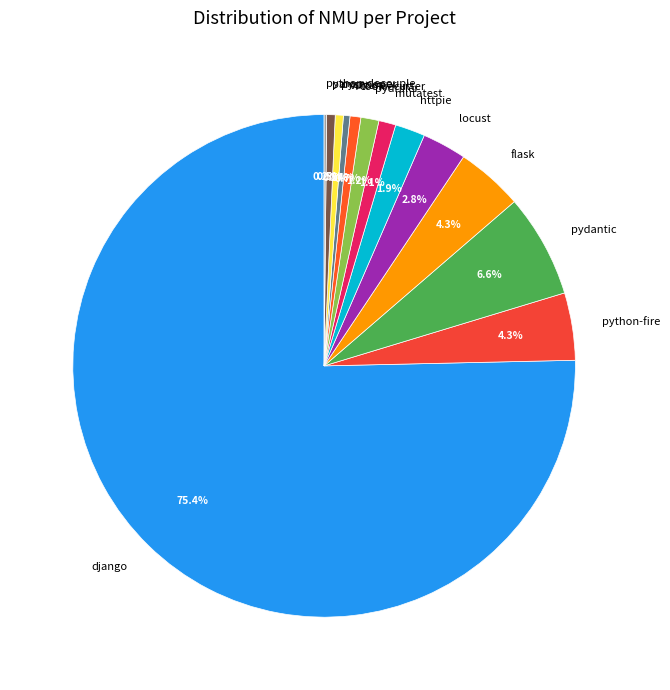

Does any single category account for the majority?

Yes